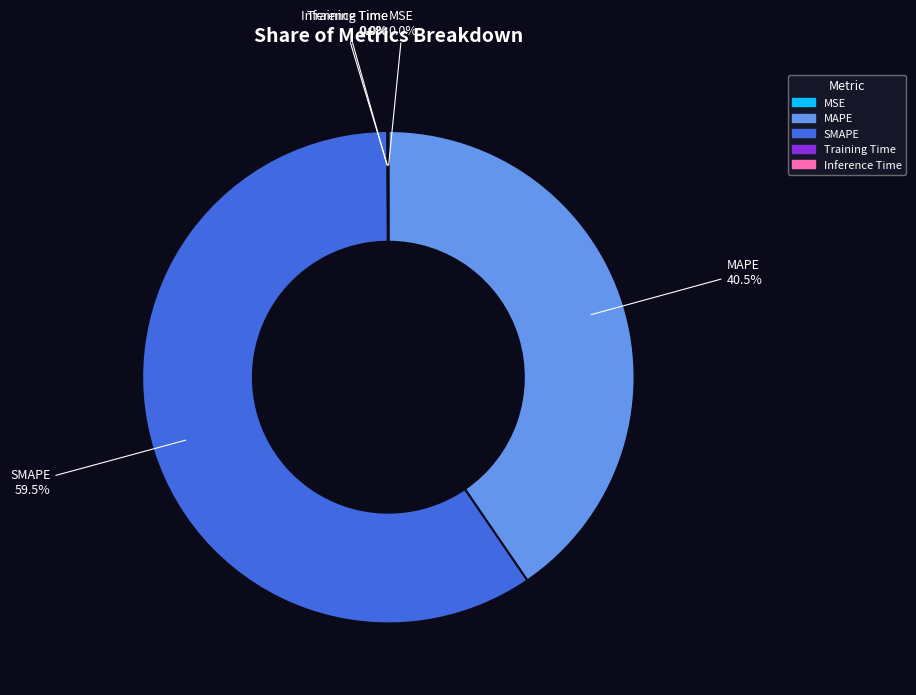

Which category has the biggest portion of the pie?

SMAPE